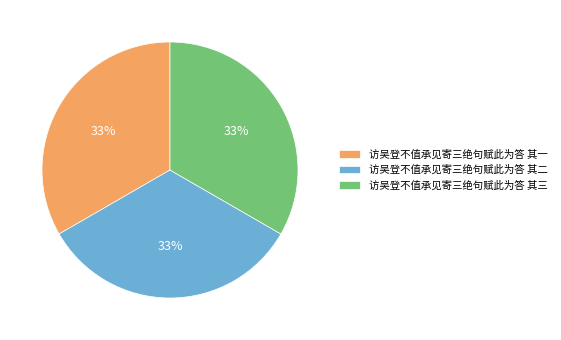

True or false: 访吴登不值承见寄三绝句赋此为答 其二 accounts for 22% of the total.

False